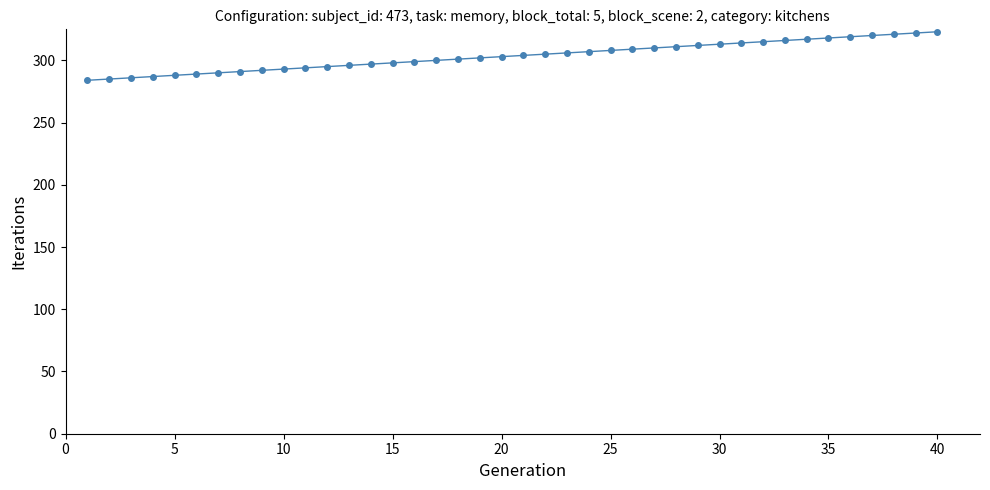

What is the sum of all values?

12140